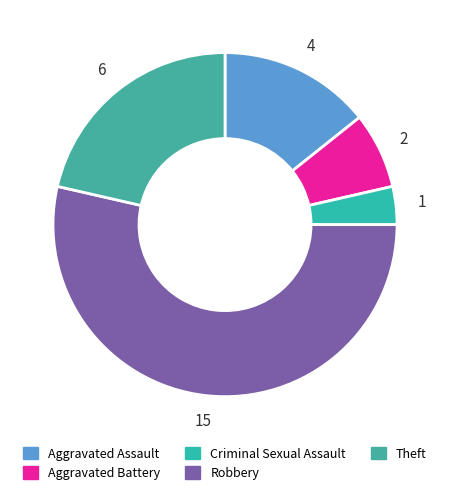

Is it true that Theft is 21% of the pie?

True